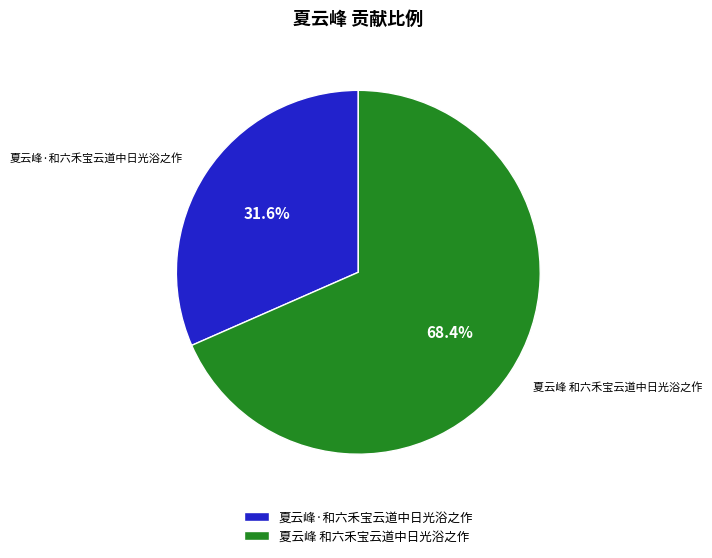

Is the sum of 夏云峰 和六禾宝云道中日光浴之作 and 夏云峰·和六禾宝云道中日光浴之作 greater than half?

Yes